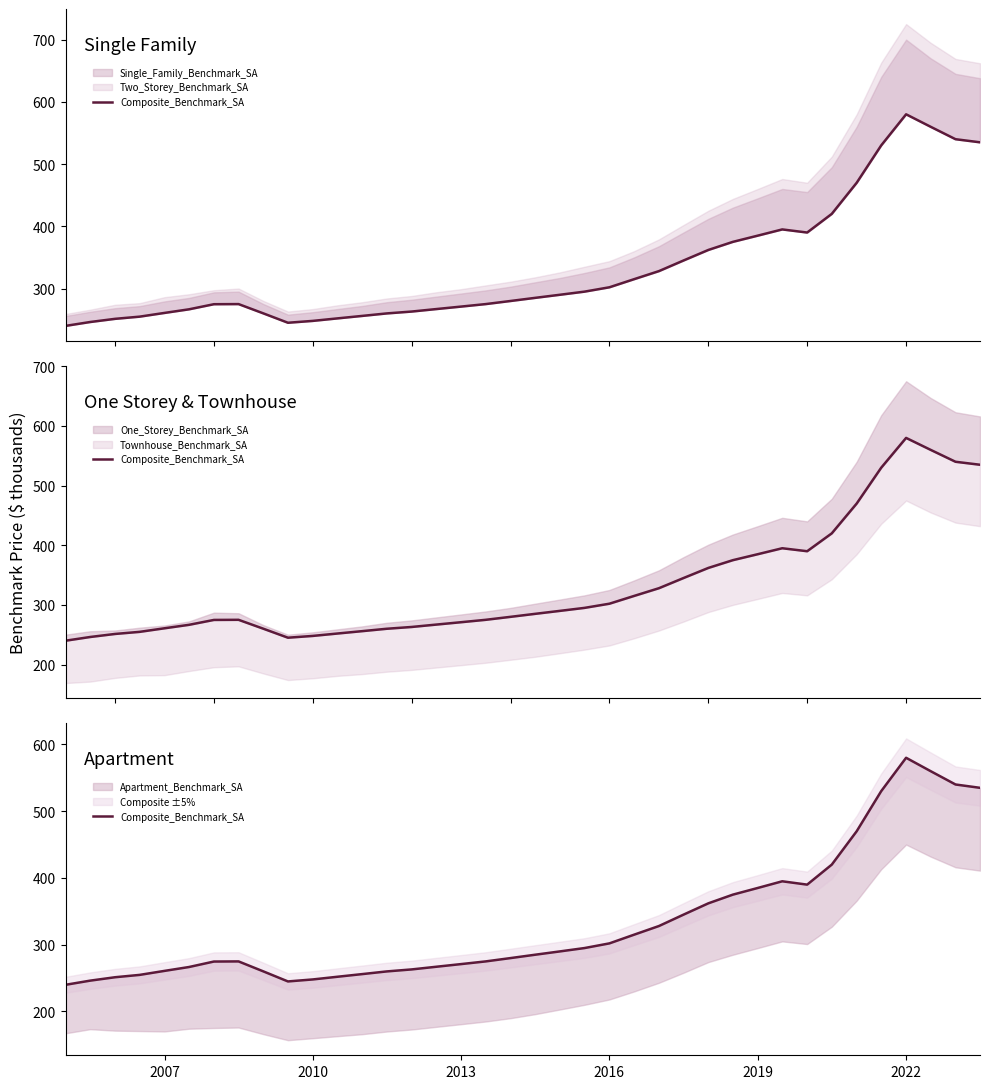

True or false: there are more than 1 points higher than both neighbors.

True